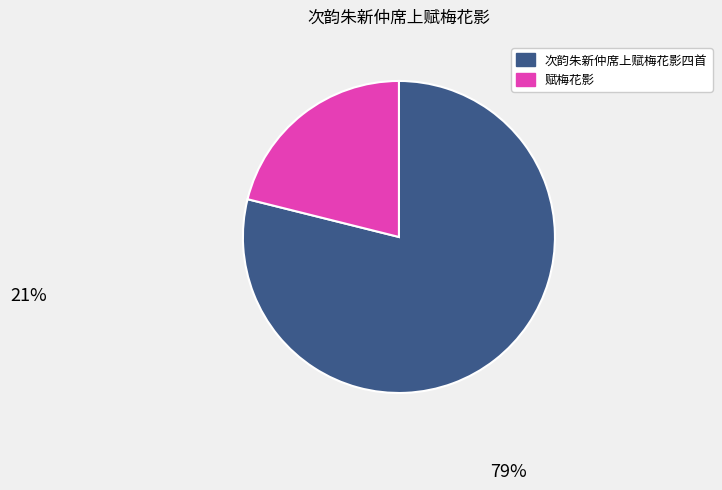

Is there any slice that represents more than half of the pie?

Yes